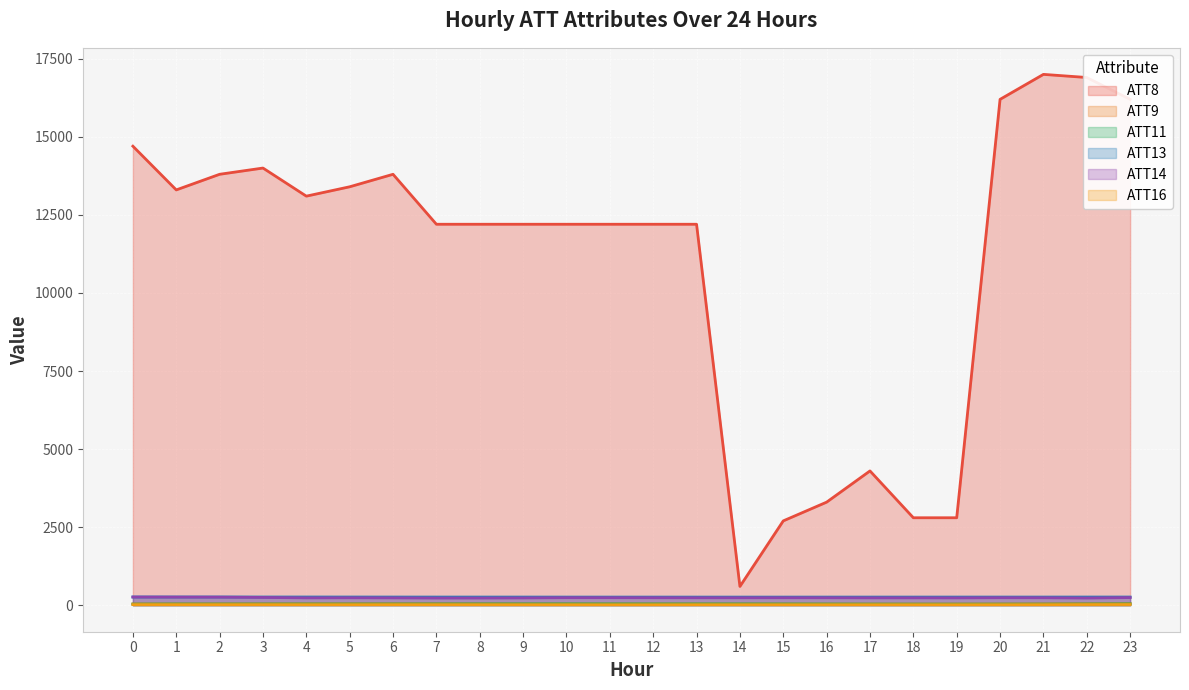

At which label is ATT9 closest to 44?

8